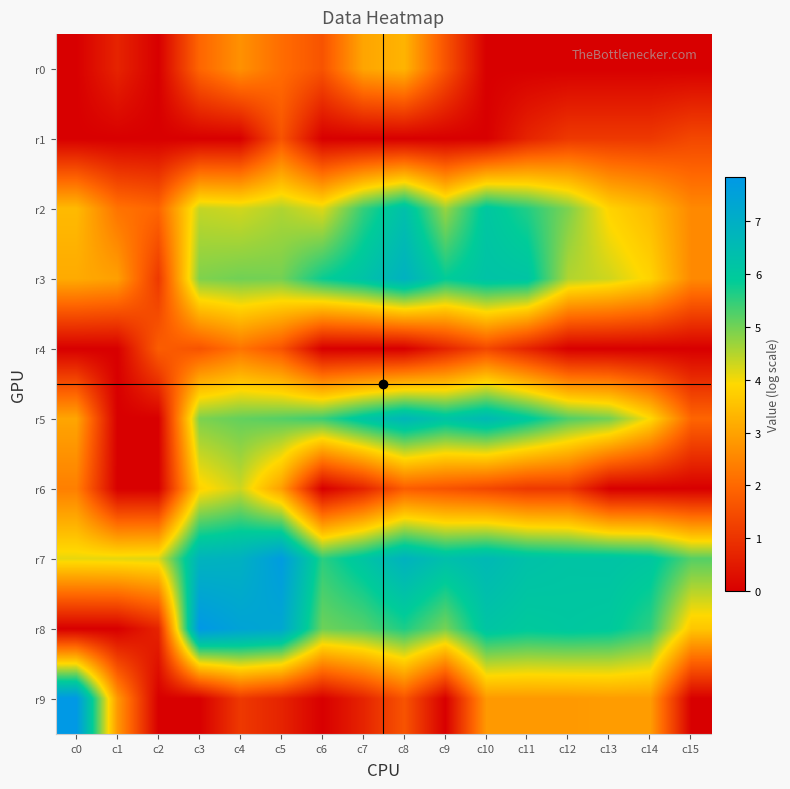

Reading left to right, list all the values displayed in this chart.

r0: c0=0.0	c1=0.7	c2=0.0	c3=1.9	c4=2.7	c5=2.1	c6=1.6	c7=3.0	c8=3.3	c9=1.6	c10=0.0	c11=0.0	c12=0.0	c13=0.0	c14=0.0	c15=0.0
r1: c0=0.0	c1=0.0	c2=0.0	c3=0.0	c4=0.0	c5=1.6	c6=0.0	c7=0.0	c8=0.0	c9=0.0	c10=0.0	c11=0.7	c12=1.1	c13=1.1	c14=1.1	c15=1.4
r2: c0=3.4	c1=2.2	c2=1.9	c3=4.4	c4=4.3	c5=4.5	c6=4.2	c7=5.5	c8=6.3	c9=4.7	c10=6.1	c11=5.6	c12=4.9	c13=3.8	c14=3.4	c15=2.6
r3: c0=3.1	c1=2.9	c2=1.1	c3=4.9	c4=5.0	c5=5.0	c6=5.8	c7=6.2	c8=6.9	c9=5.9	c10=6.2	c11=6.2	c12=4.5	c13=4.3	c14=3.8	c15=2.6
r4: c0=0.0	c1=0.0	c2=1.8	c3=1.6	c4=2.2	c5=1.6	c6=0.0	c7=0.0	c8=0.0	c9=0.7	c10=1.4	c11=0.7	c12=0.0	c13=0.0	c14=0.0	c15=0.0
r5: c0=3.0	c1=0.0	c2=0.0	c3=4.9	c4=5.1	c5=5.2	c6=5.4	c7=6.1	c8=6.7	c9=6.2	c10=6.6	c11=6.0	c12=5.3	c13=5.0	c14=3.9	c15=1.9
r6: c0=2.4	c1=0.0	c2=0.0	c3=3.8	c4=4.3	c5=2.9	c6=0.0	c7=0.7	c8=1.8	c9=1.6	c10=1.4	c11=1.1	c12=1.1	c13=0.0	c14=0.0	c15=0.0
r7: c0=4.1	c1=4.1	c2=4.2	c3=6.8	c4=6.9	c5=7.7	c6=5.5	c7=6.1	c8=6.8	c9=6.3	c10=6.6	c11=6.3	c12=6.2	c13=6.2	c14=6.1	c15=5.2
r8: c0=0.0	c1=0.0	c2=0.7	c3=7.8	c4=7.4	c5=7.3	c6=5.0	c7=5.2	c8=5.7	c9=5.0	c10=6.2	c11=6.0	c12=6.0	c13=6.0	c14=5.5	c15=3.6
r9: c0=7.8	c1=2.8	c2=0.0	c3=0.0	c4=1.1	c5=0.7	c6=0.0	c7=0.7	c8=1.6	c9=0.0	c10=2.8	c11=2.8	c12=2.8	c13=2.9	c14=2.9	c15=0.0